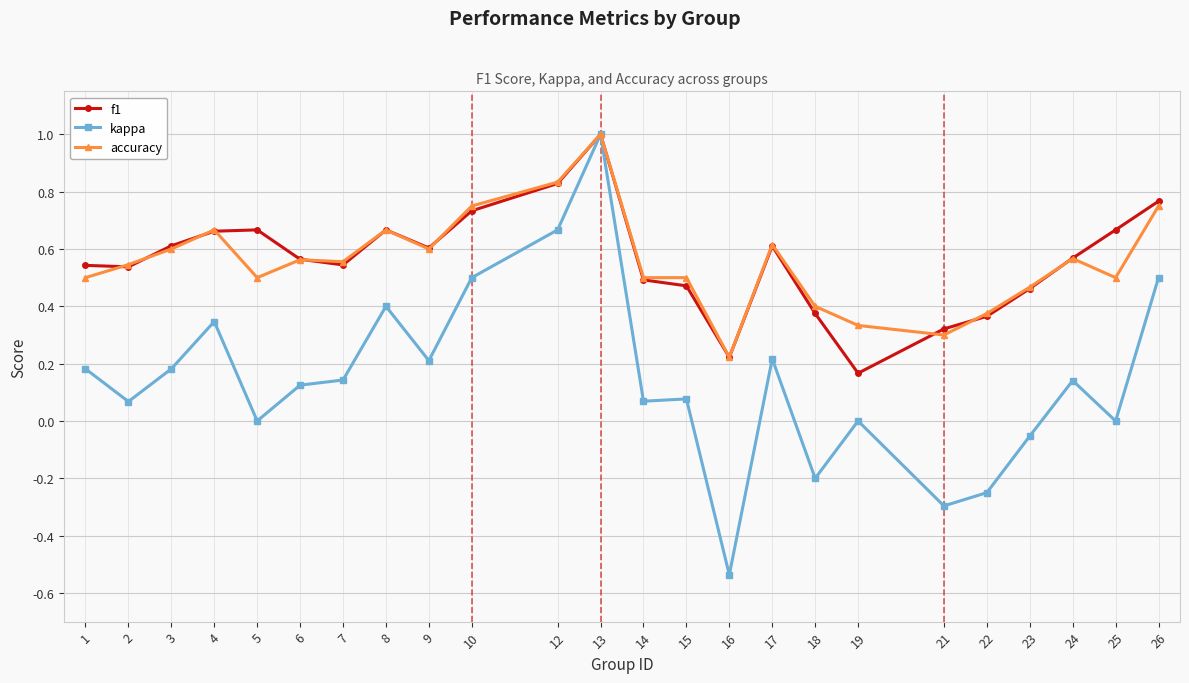

True or false: f1 has more than 1 points higher than both neighbors.

True